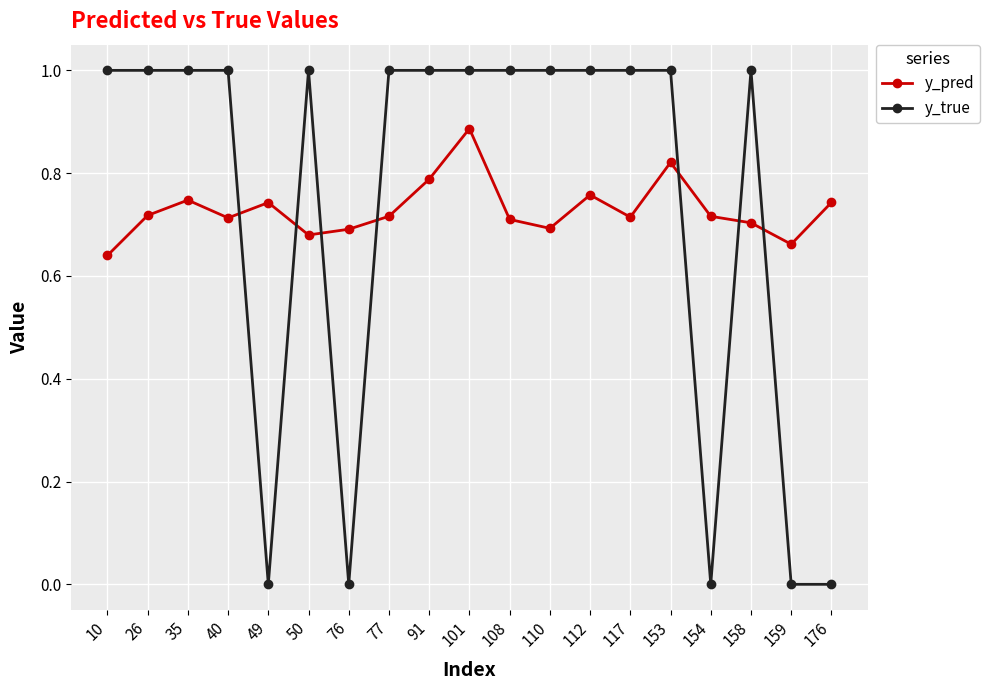

True or false: y_true has more than 0 interior local peaks.

True